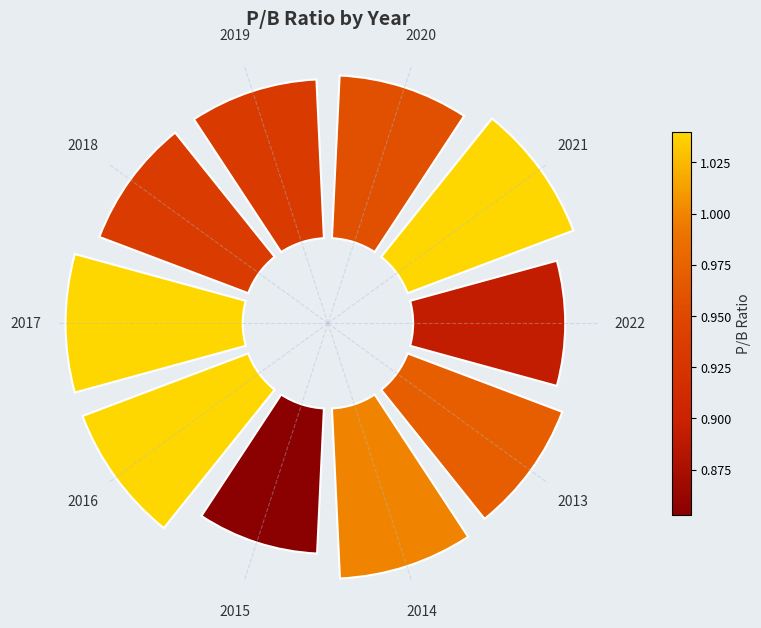

What percentage is the 2018 slice, to the nearest percent?

10%